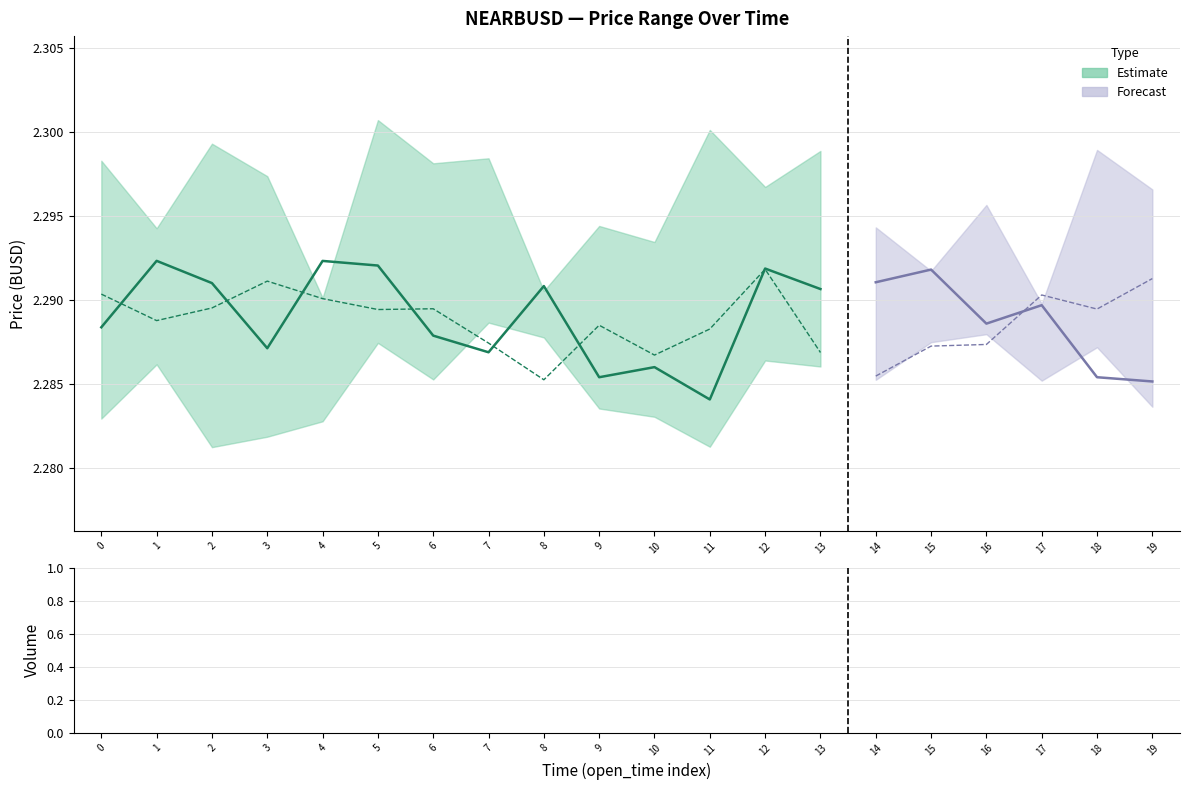

What is the average value of the close series?

2.3